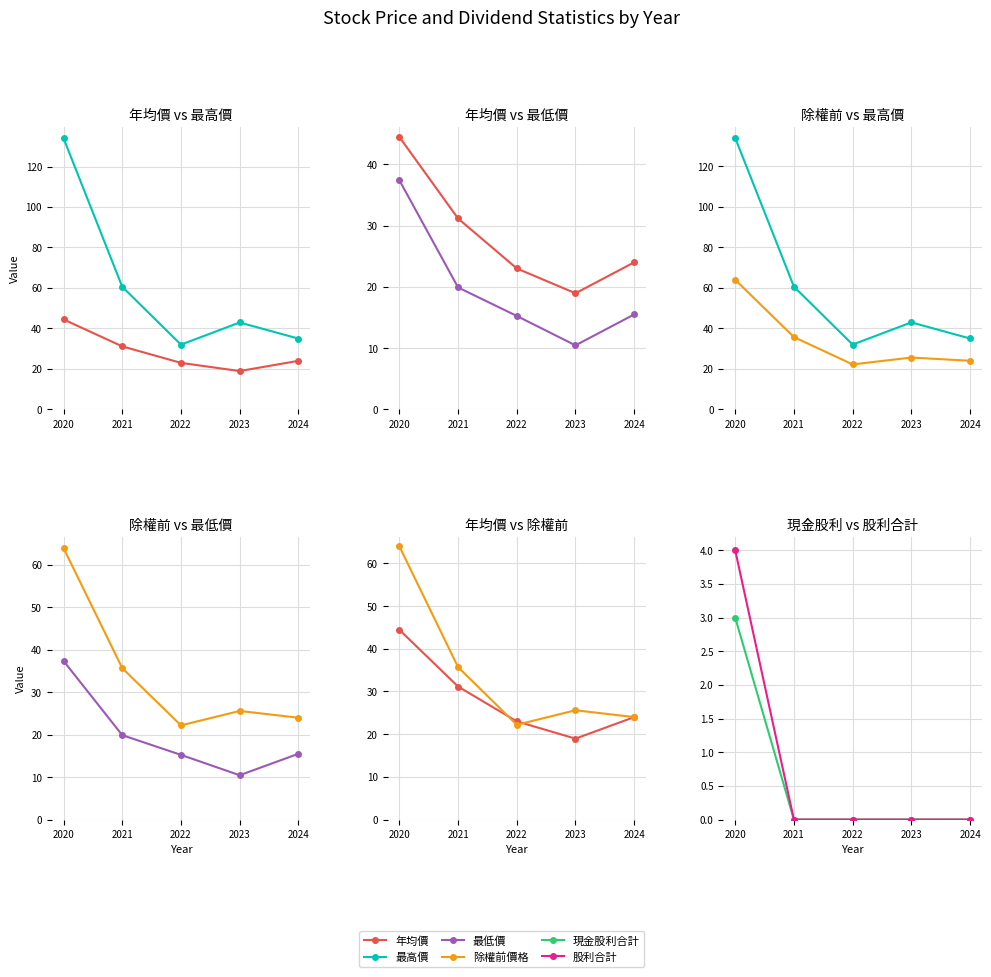

What is the value of the 最高價 point at the 3rd from the left?

32.0